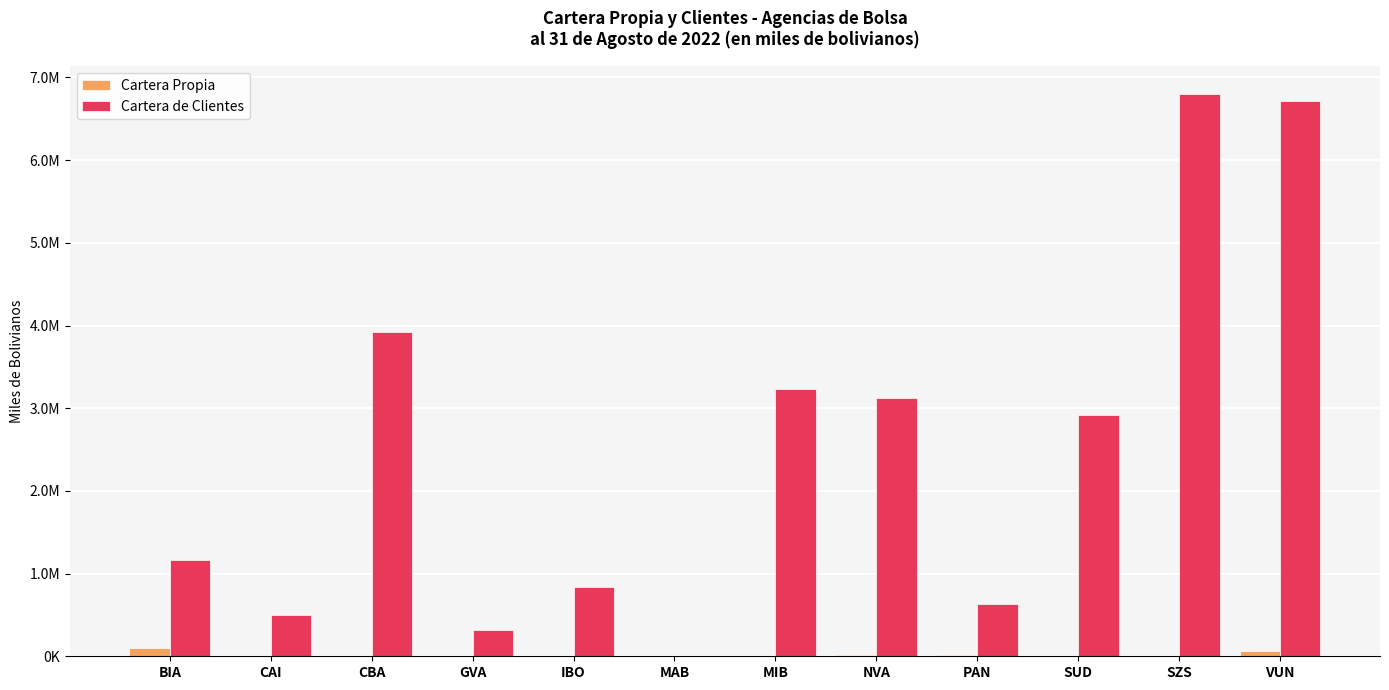

What is the difference between the maximum and minimum values in the Cartera de Clientes series?

6787129.9